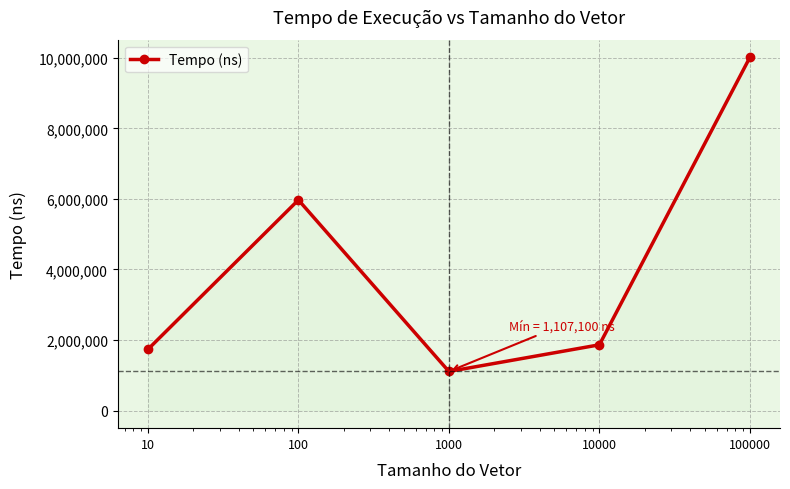

What is the minimum value shown in the chart?

1107100